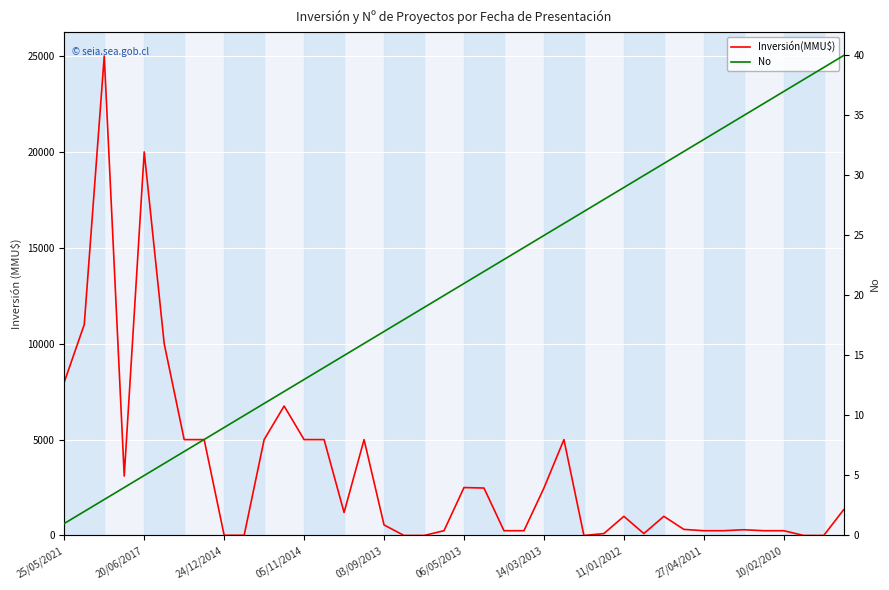

Does the chart display data point markers on the line(s)?

No